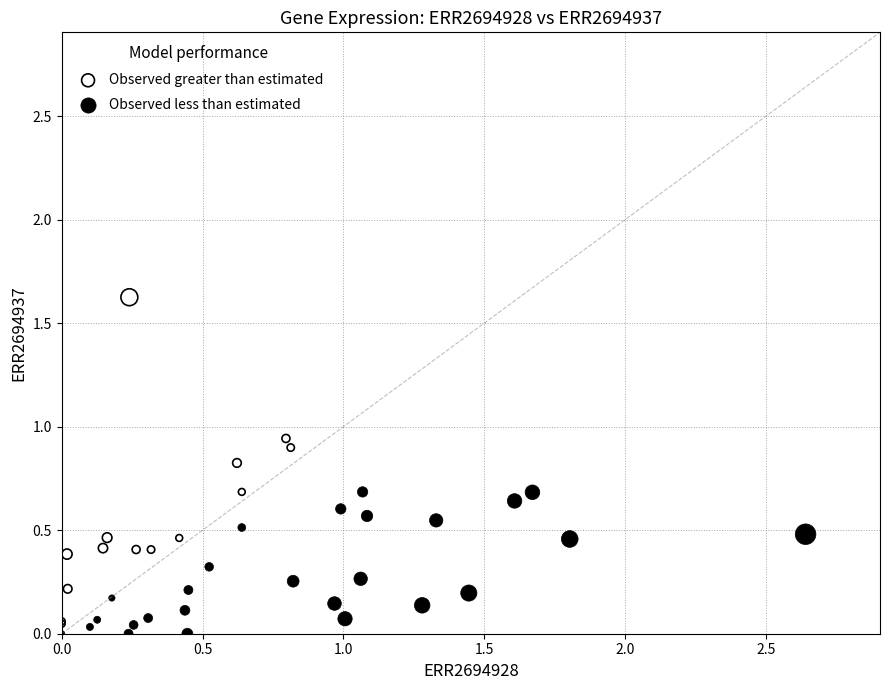

Which series contains the highest Y value?

Observed greater than estimated